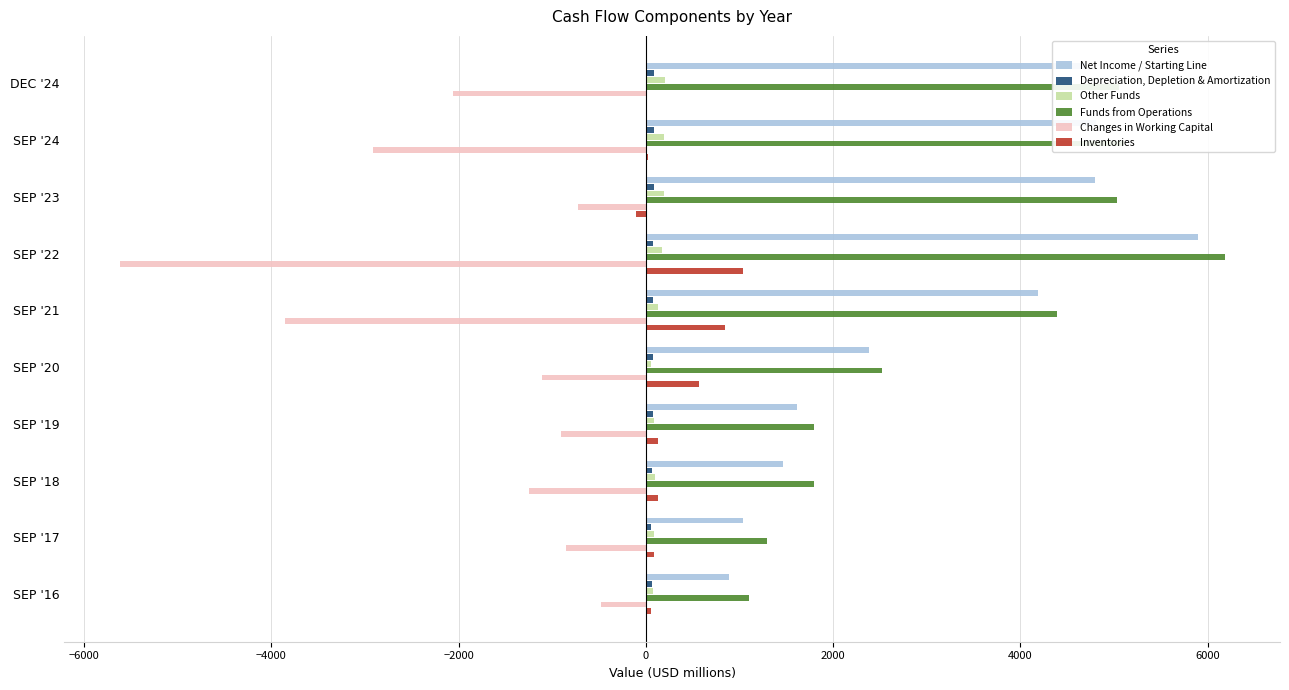

Which series changed the most between SEP '24 and SEP '16?

Funds from Operations